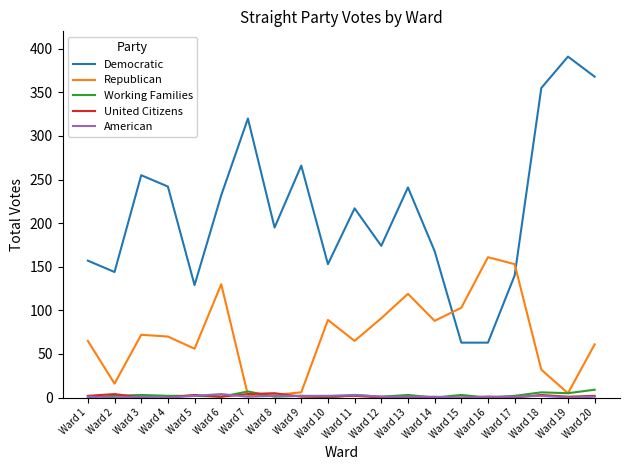

What is the approximate value of Working Families at Ward 4?

2